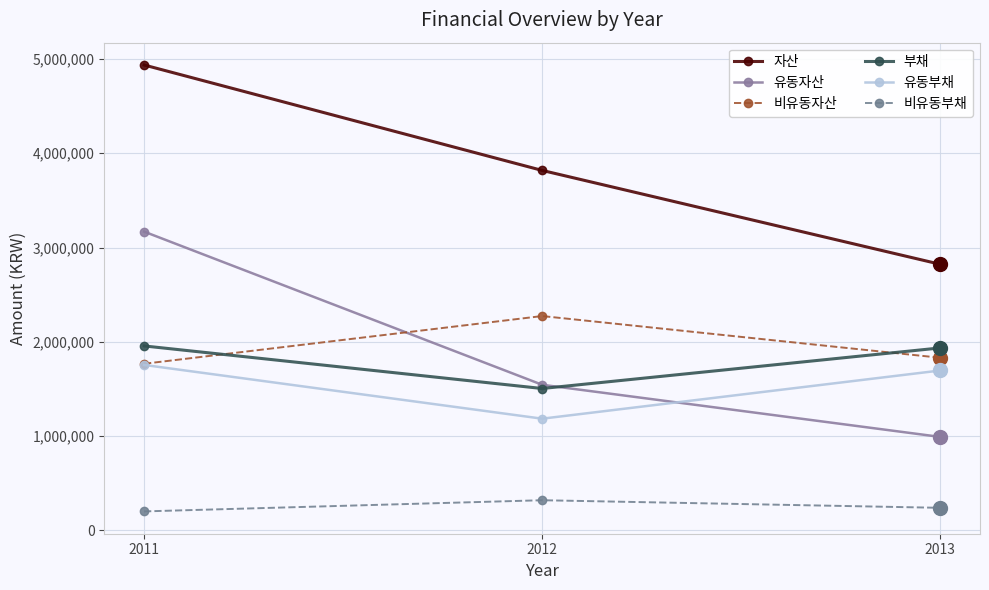

What is the total value across all series at 2011?

13786610